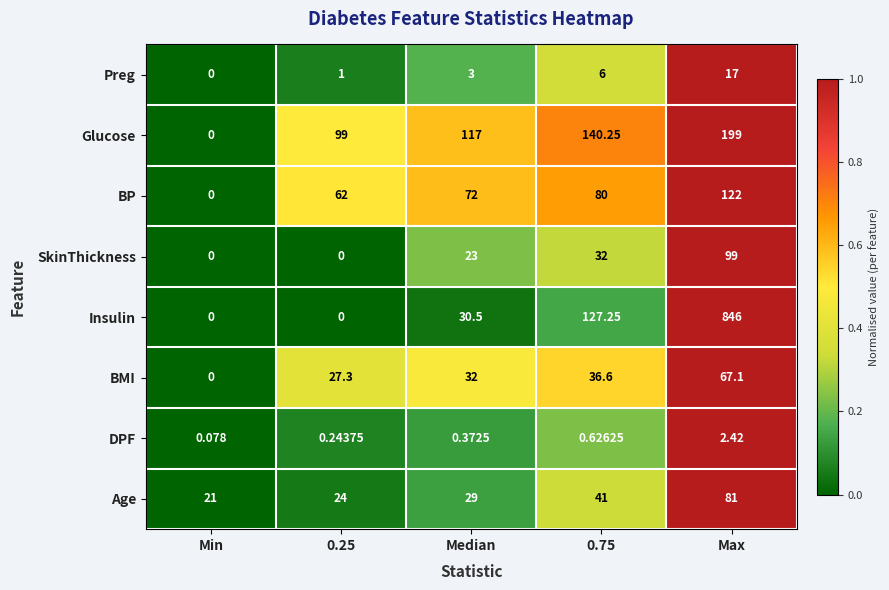

At which label does BP reach its peak?

Max